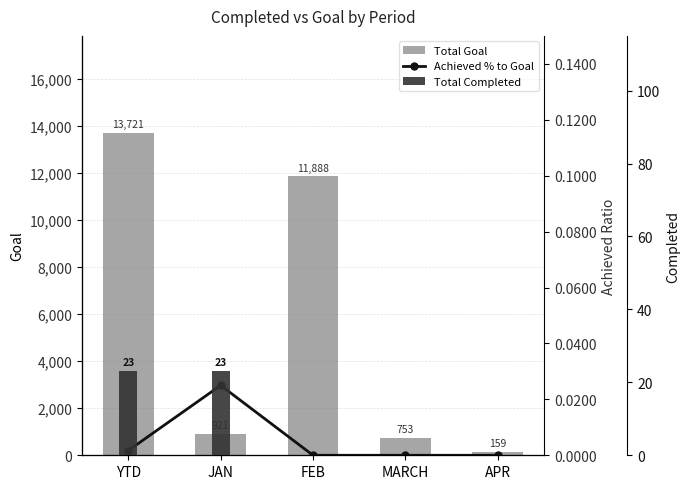

What are all the series names shown in the legend?

Total Goal, Achieved % to Goal, Total Completed